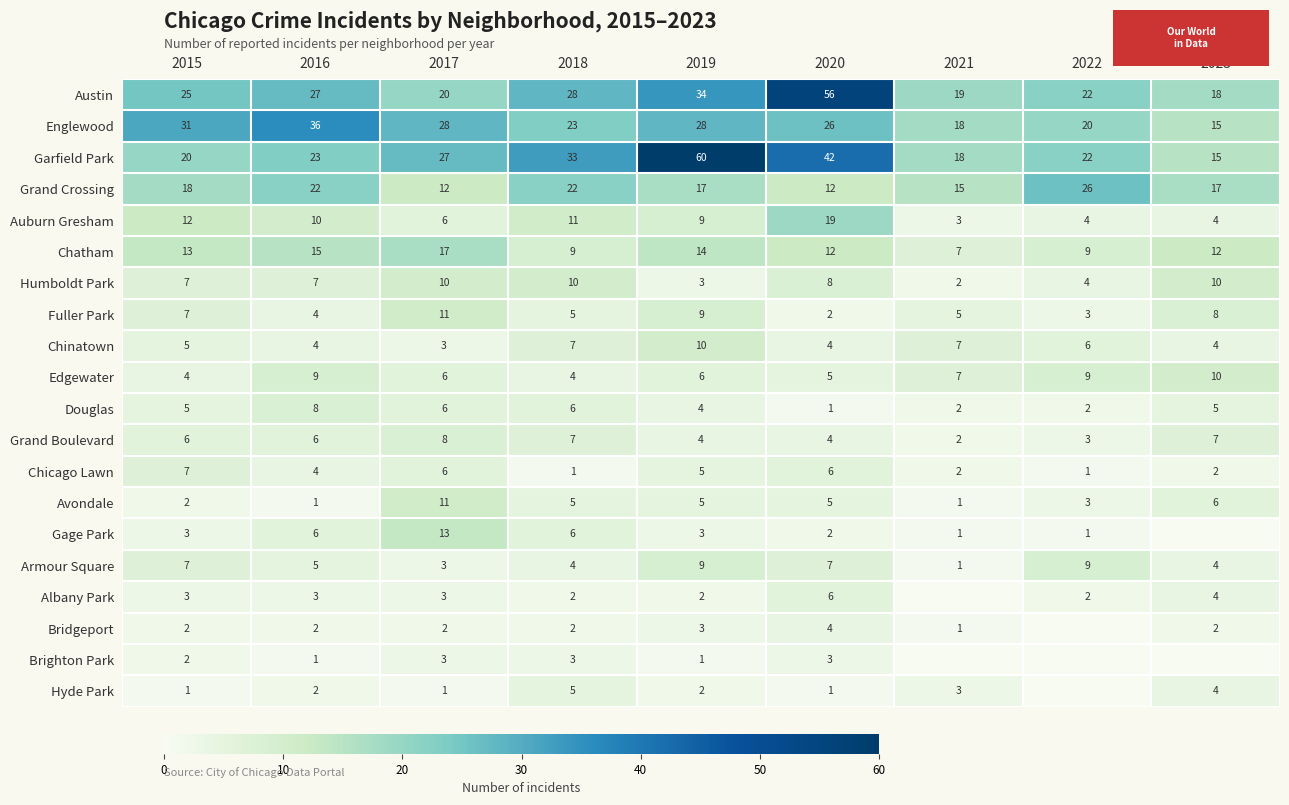

What is the total value across all series at 2020?

225